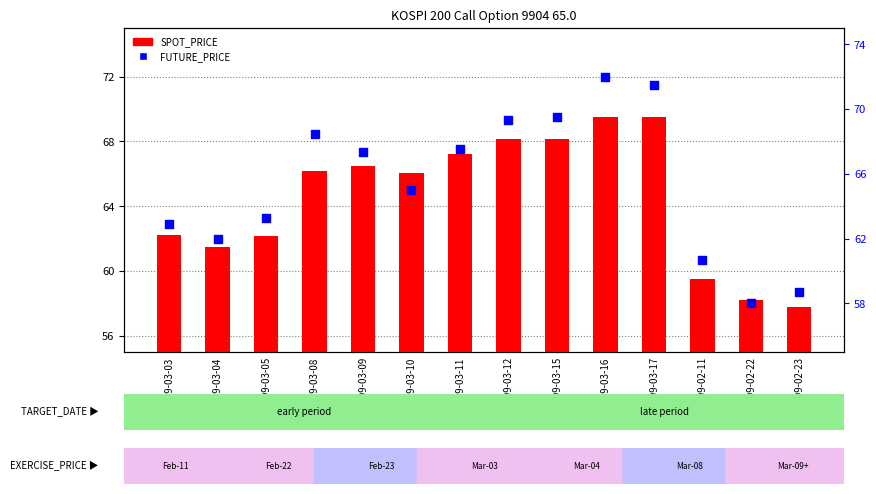

At which category is the sum across all series the highest?

1999-03-16